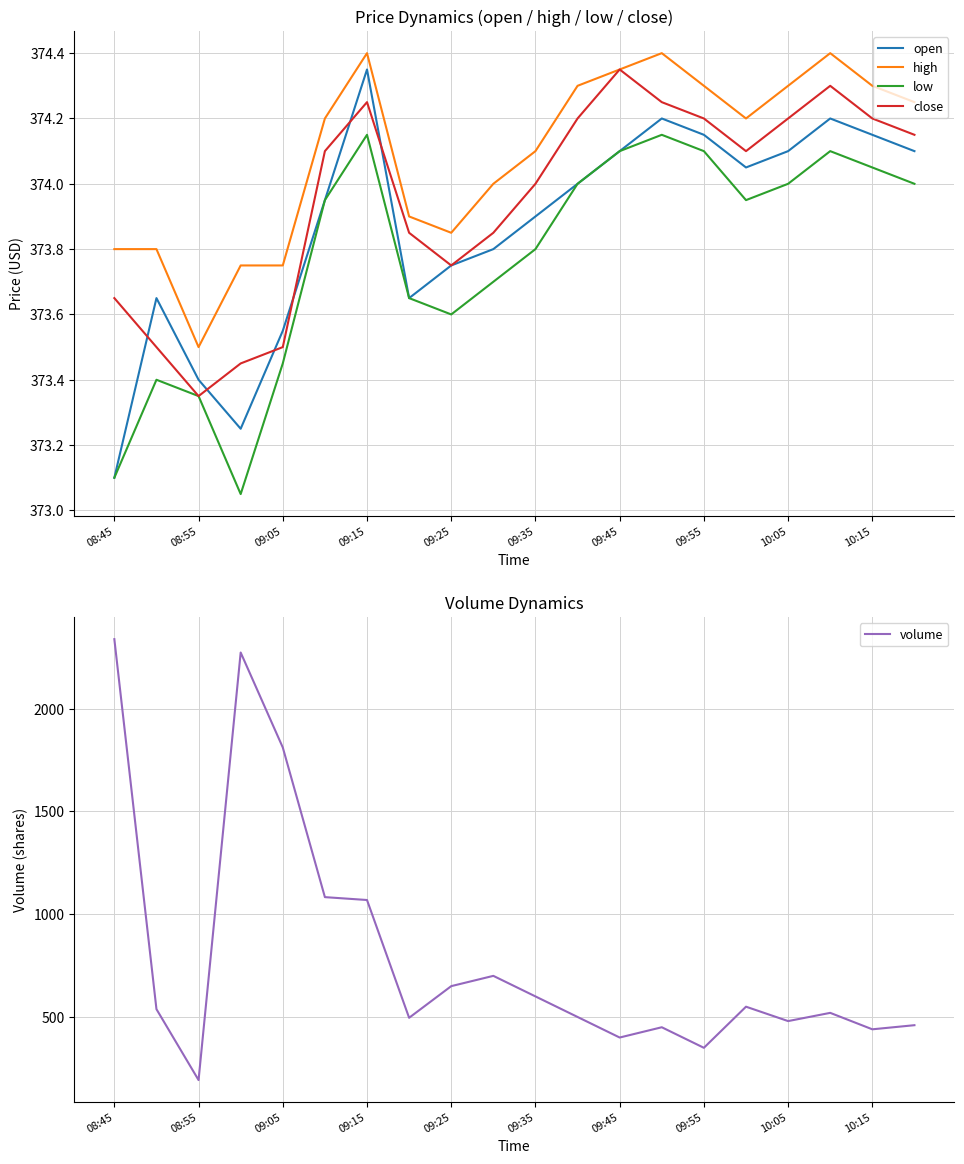

True or false: close and high cross at least once.

False